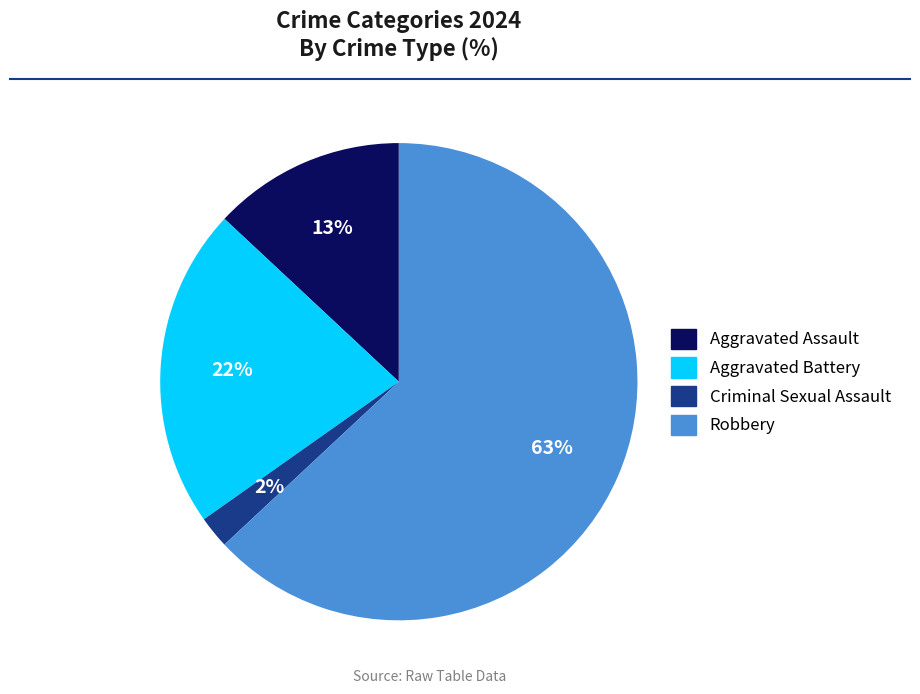

Which slice is the smallest?

Criminal Sexual Assault